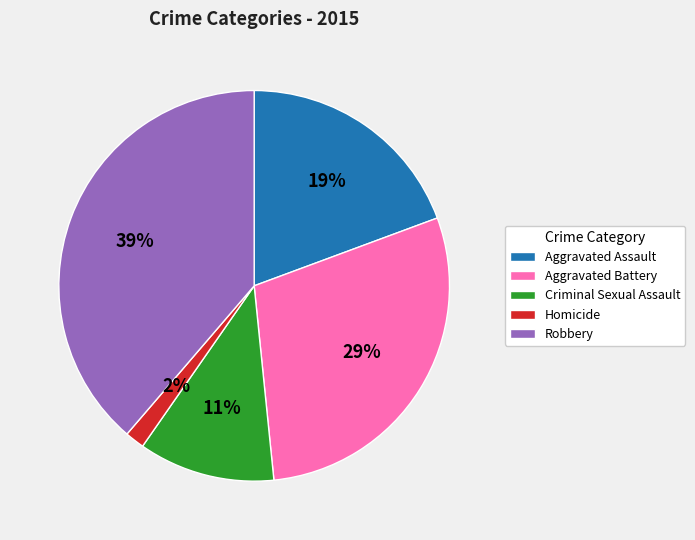

What percentage is the Robbery slice, to the nearest percent?

39%